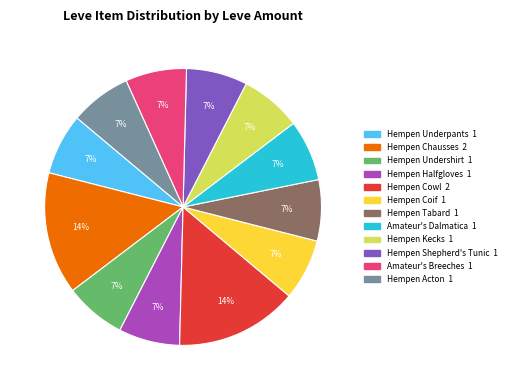

How many segments does this pie chart have?

12